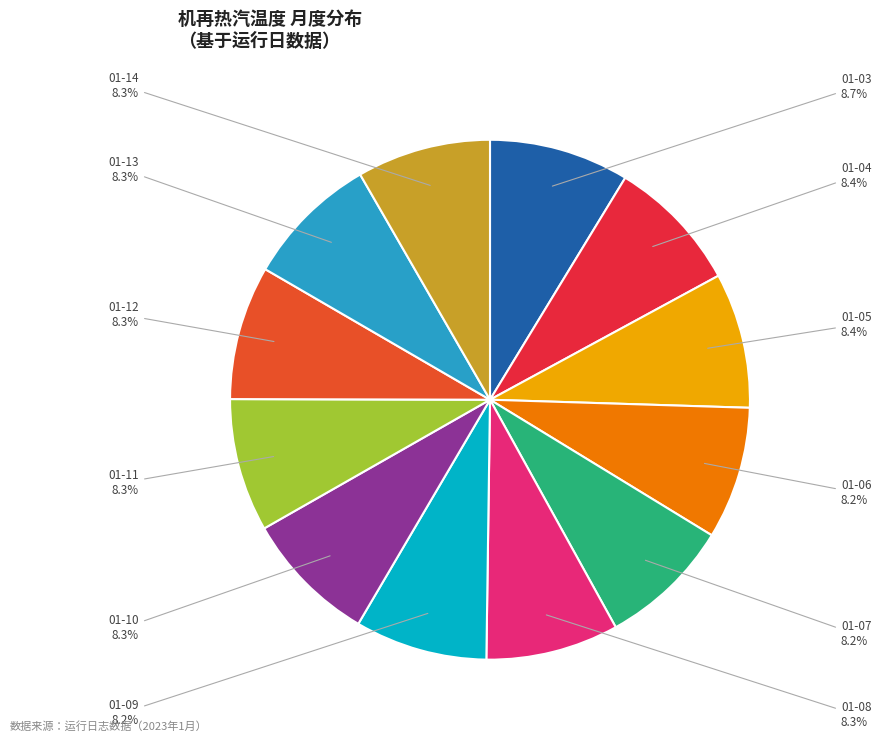

Does any single category account for the majority?

No